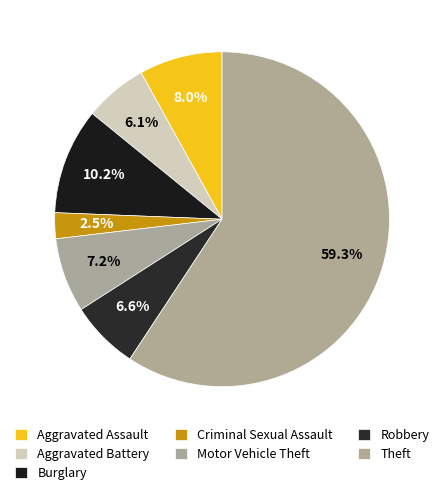

Which category has the smallest portion of the pie?

Criminal Sexual Assault